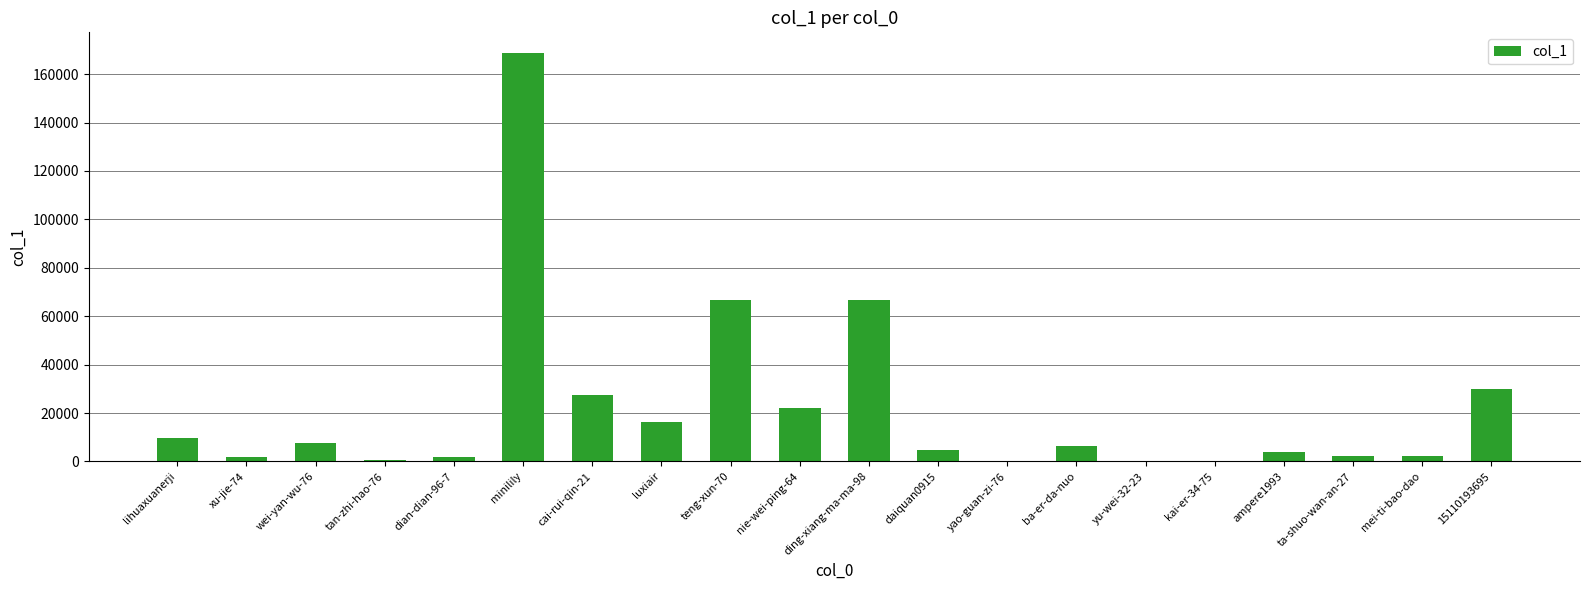

What is the sum of all values?

439669